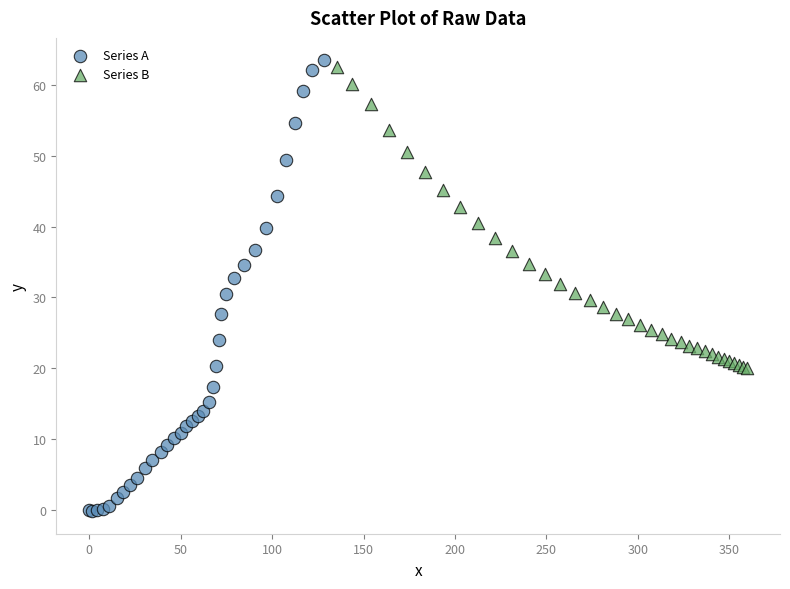

Which series has the widest spread of Y values?

Series A